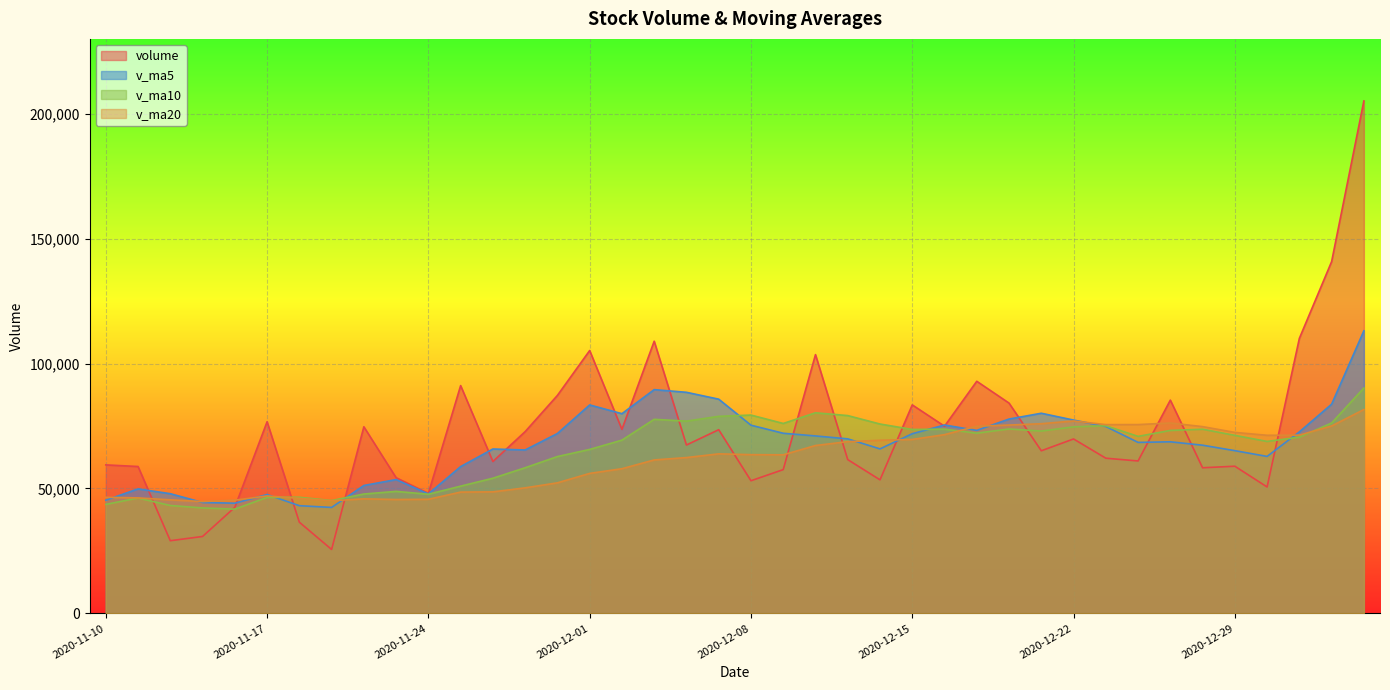

Between 2020-12-14 and 2020-12-21, which series saw the biggest shift?

v_ma5